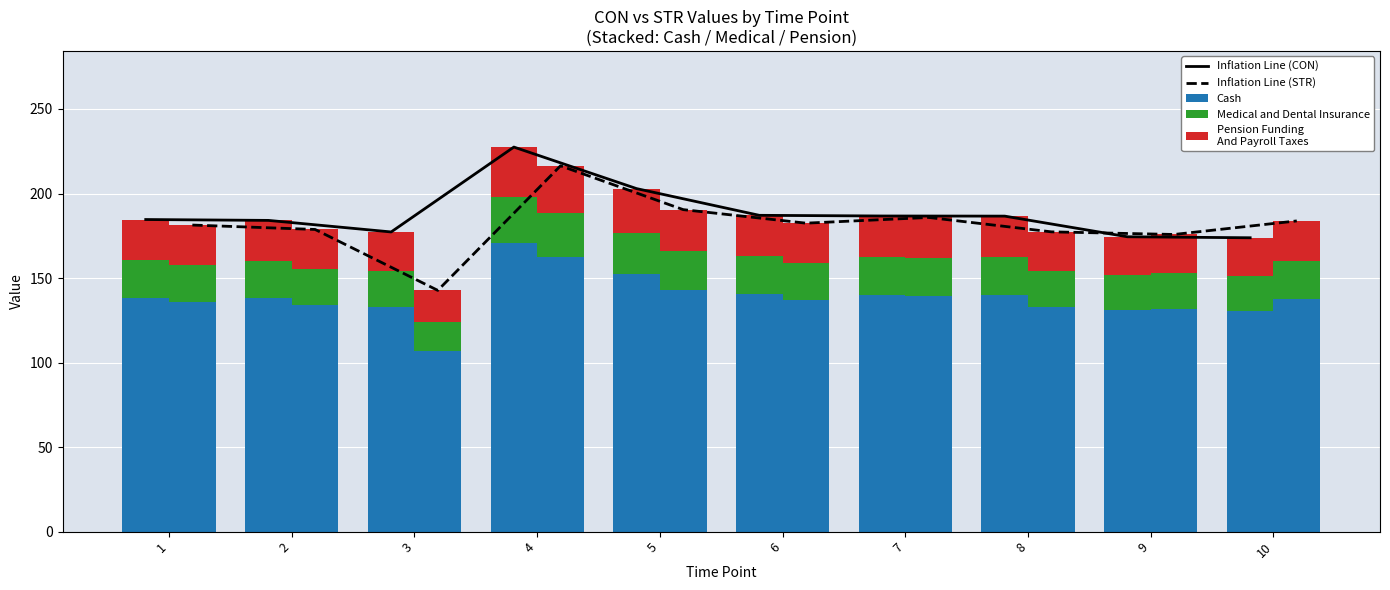

Is the value of Pension Funding
And Payroll Taxes at 8 greater than the value of Inflation Line (STR) at 4?

No